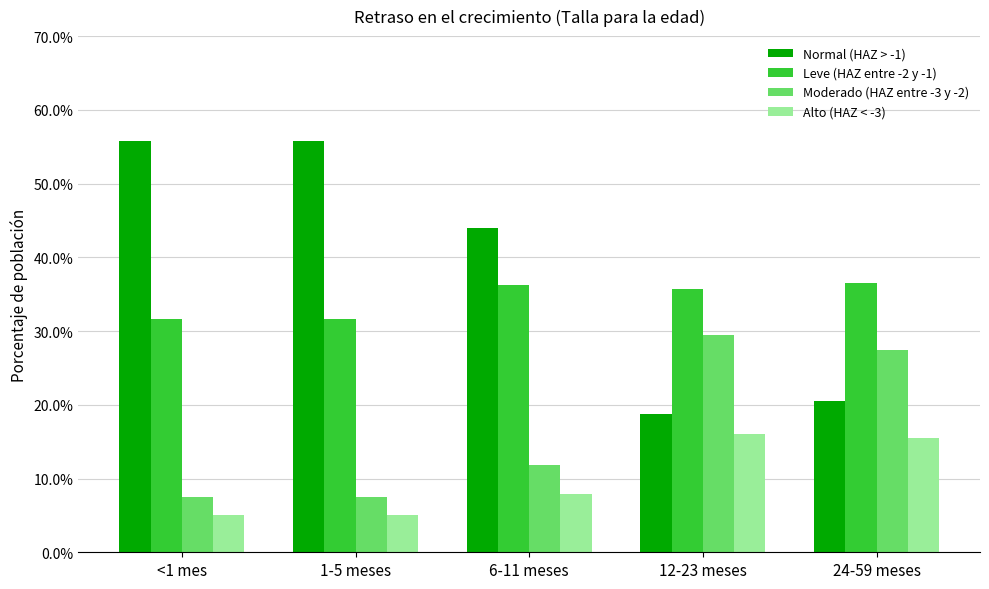

At 6-11 meses, list the series in order from smallest to largest.

Alto (HAZ < -3), Moderado (HAZ entre -3 y -2), Leve (HAZ entre -2 y -1), Normal (HAZ > -1)